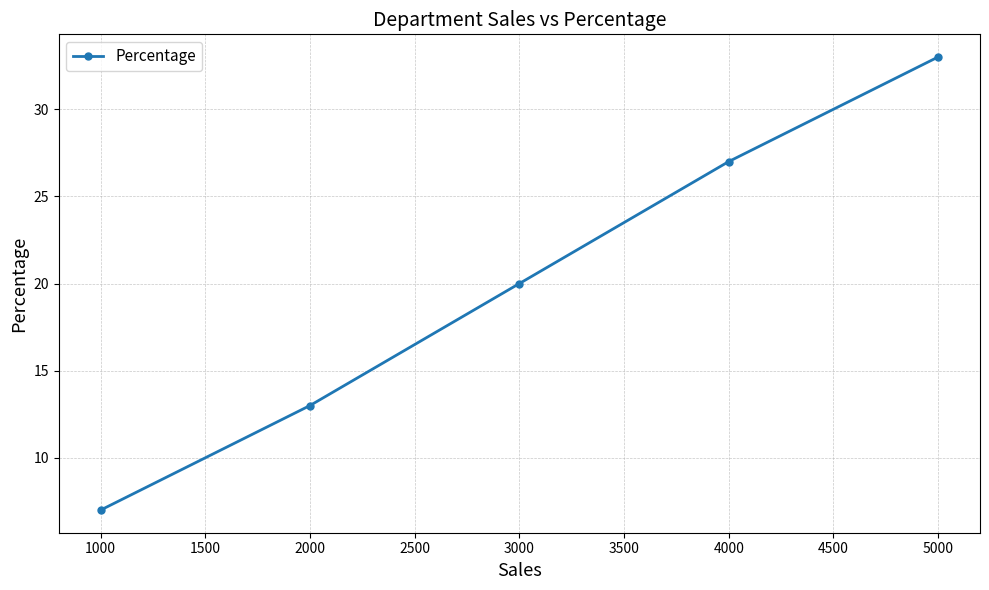

What is the average value?

20